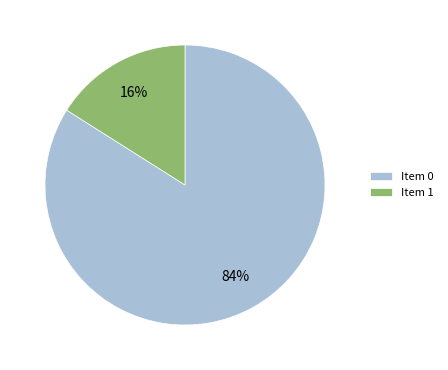

Rank the categories by value from lowest to highest.

Item 1, Item 0